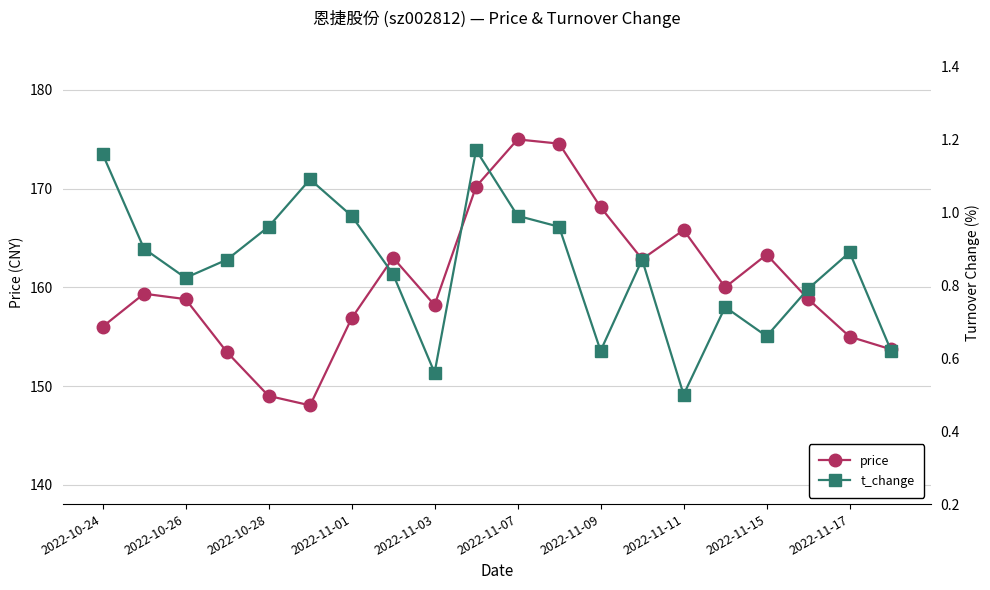

In price, how many points are higher than both neighbors (excluding endpoints)?

5